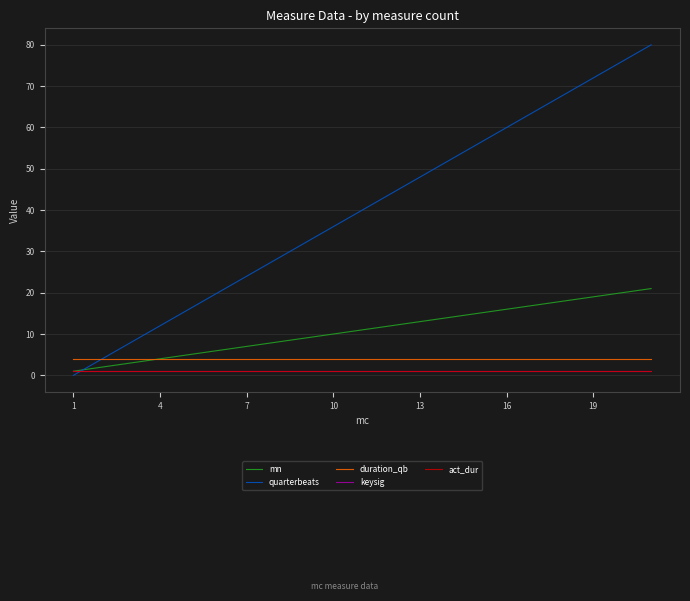

Reading left to right, transcribe all the data shown in this chart.

mn: 1	2	3	4	5	6	7	8	9	10	11	12	13	14	15	16	17	18	19	20	21
quarterbeats: 0	4	8	12	16	20	24	28	32	36	40	44	48	52	56	60	64	68	72	76	80
duration_qb: 4	4	4	4	4	4	4	4	4	4	4	4	4	4	4	4	4	4	4	4	4
keysig: 1	1	1	1	1	1	1	1	1	1	1	1	1	1	1	1	1	1	1	1	1
act_dur: 1	1	1	1	1	1	1	1	1	1	1	1	1	1	1	1	1	1	1	1	1